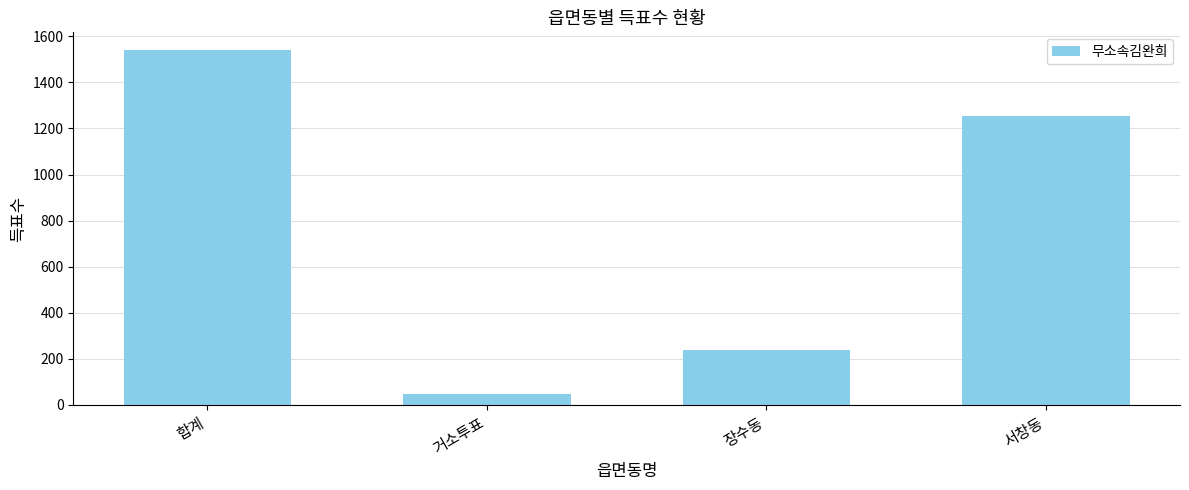

What position from the right is 합계?

4